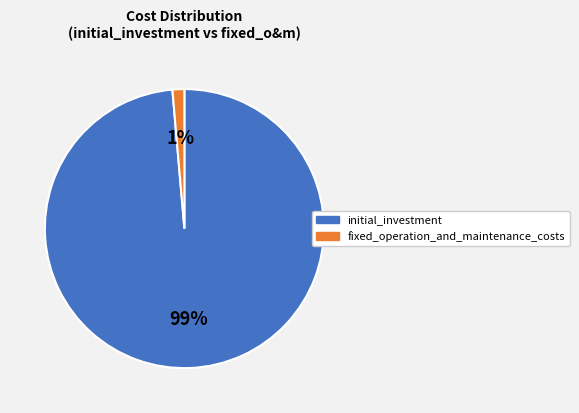

Which slice is the largest?

initial_investment